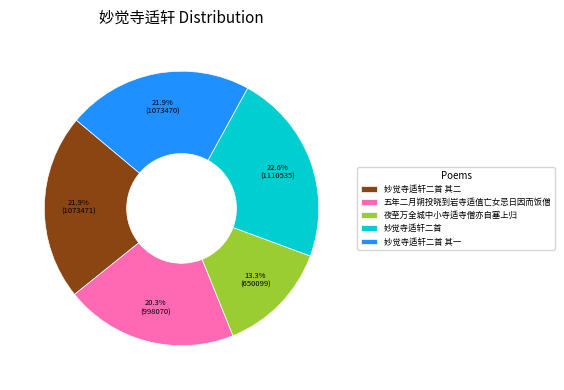

Approximately how many times larger is the value at 妙觉寺适轩二首 compared to 五年二月朔投晓到岩寺适值亡女忌日因而饭僧?

1.1